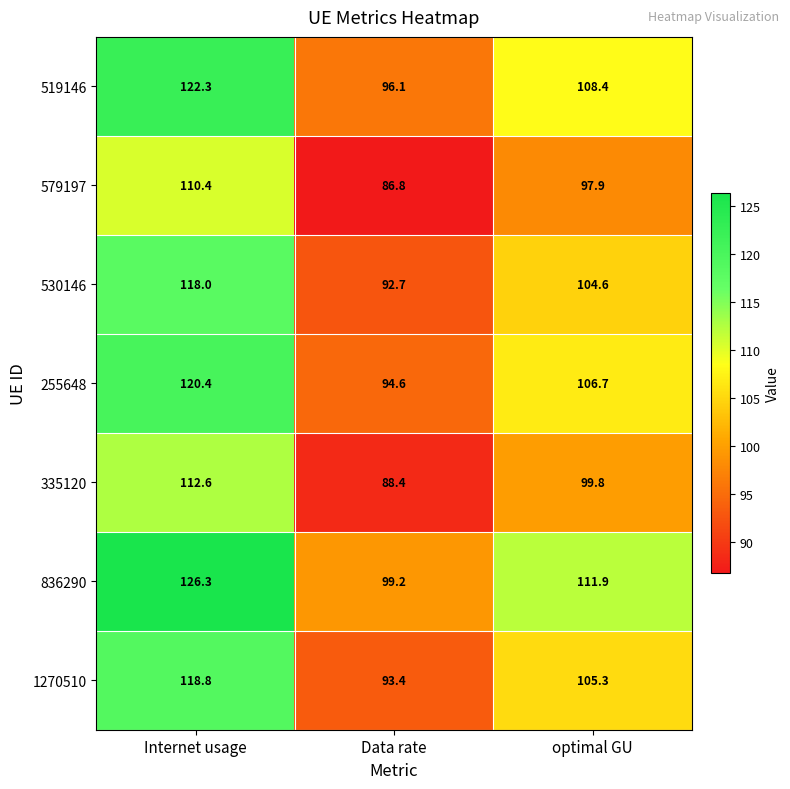

What is the maximum value shown in the chart?

126.3